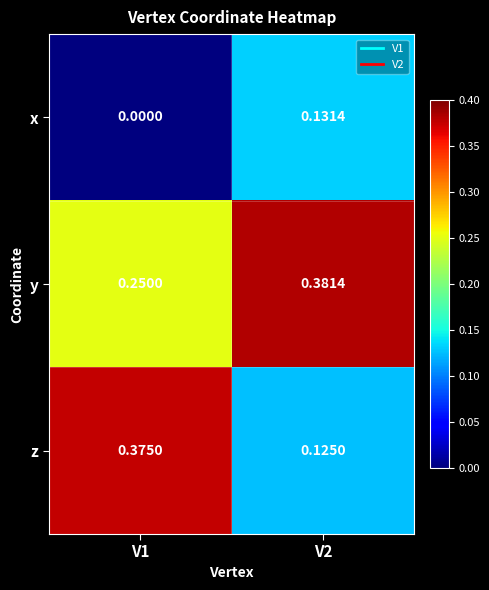

Rank the series by their maximum value, from lowest to highest.

x, z, y